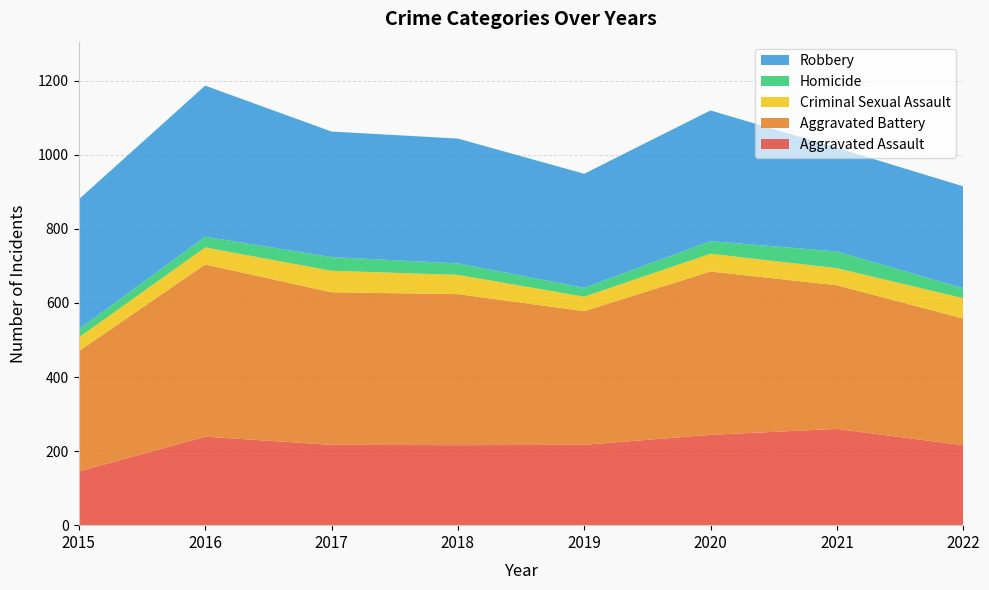

Reading left to right, list all the values displayed in this chart.

Aggravated Assault: 145	239	217	216	217	244	260	216
Aggravated Battery: 325	465	412	408	361	441	388	342
Criminal Sexual Assault: 37	46	58	52	39	48	46	55
Homicide: 22	29	37	31	24	34	45	27
Robbery: 351	408	339	337	308	353	280	275